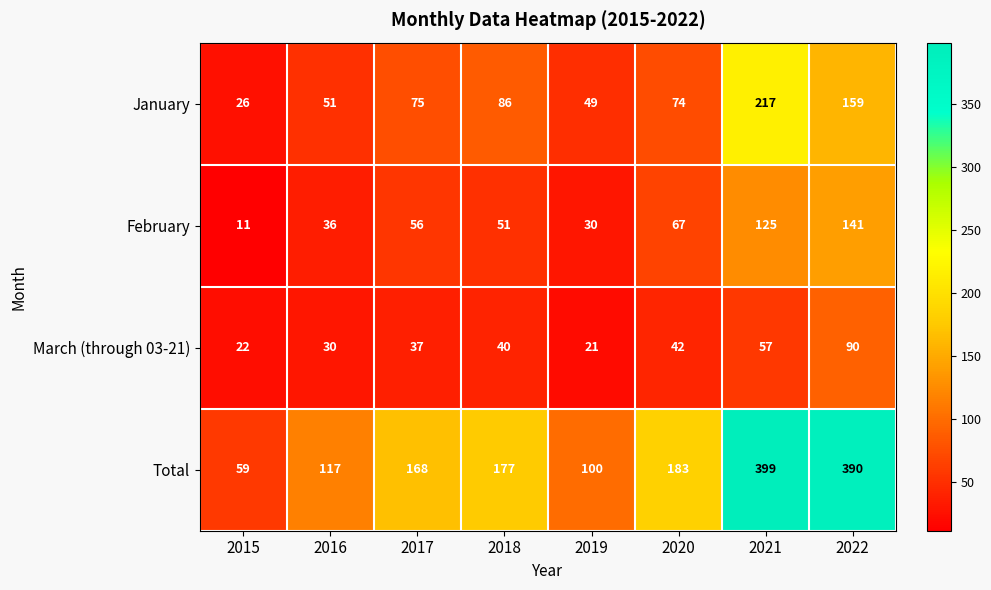

Where is Total nearest to the value 229?

2020